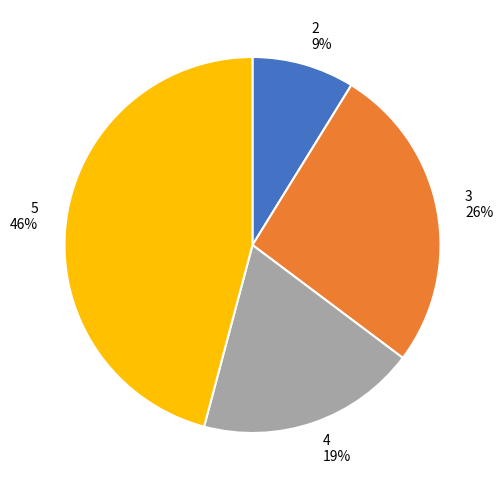

To the nearest percent, what percentage of the pie is 4?

19%